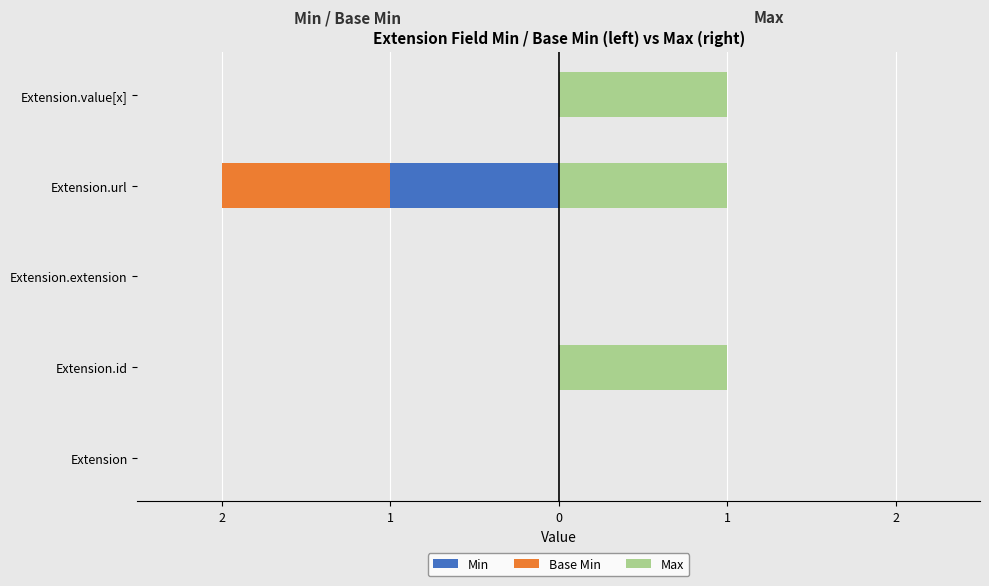

Read the Max value at Extension.id.

1